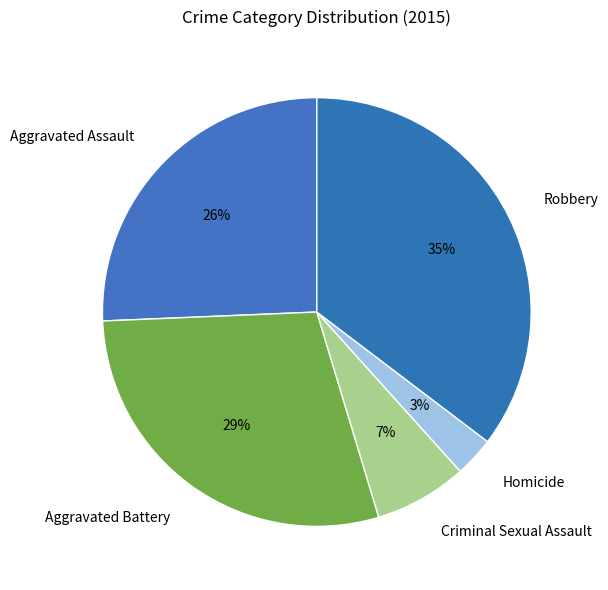

True or false: Homicide accounts for 3% of the total.

True